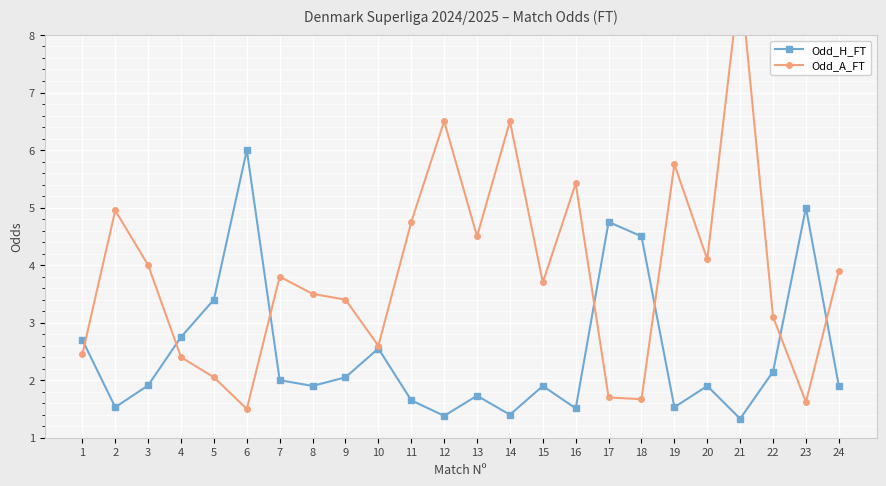

Does the chart display data point markers on the line(s)?

Yes